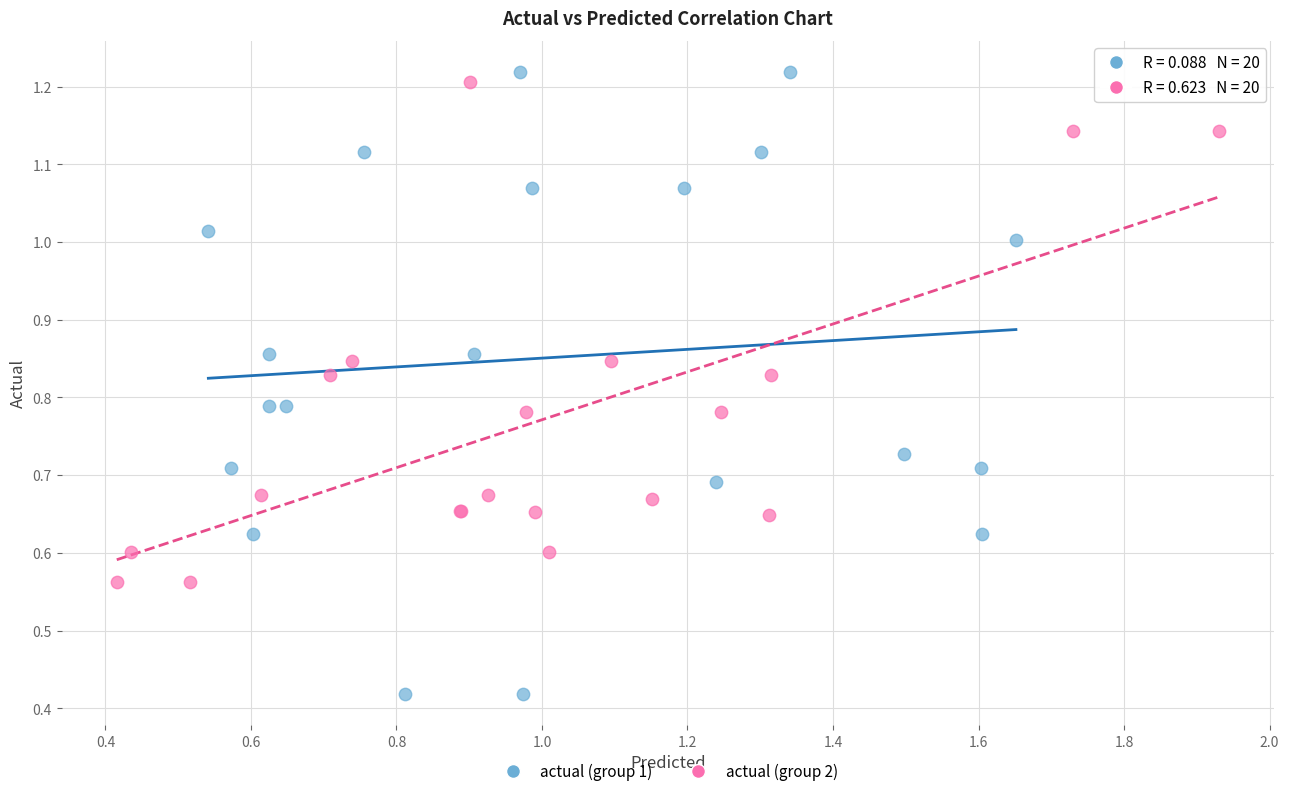

What are all the series names shown in the legend?

actual (group 1), actual (group 2)